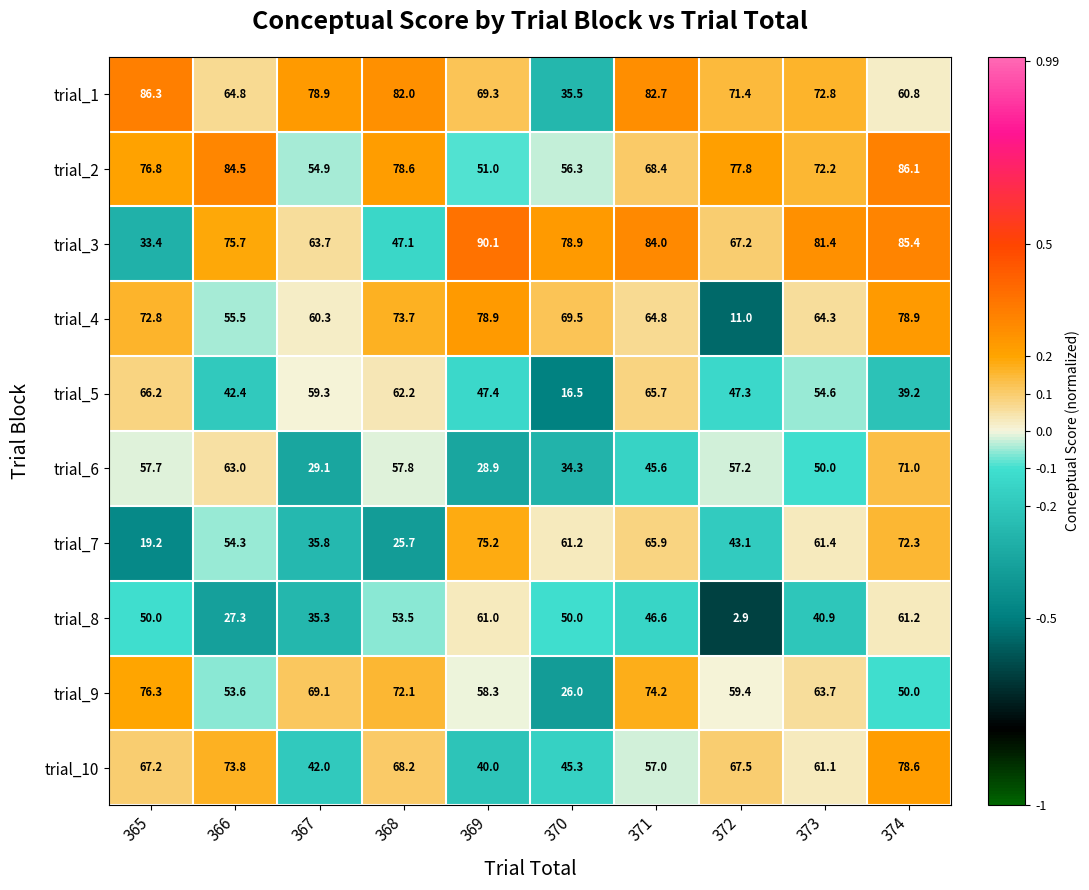

At which category does the chart reach its peak across all series?

369